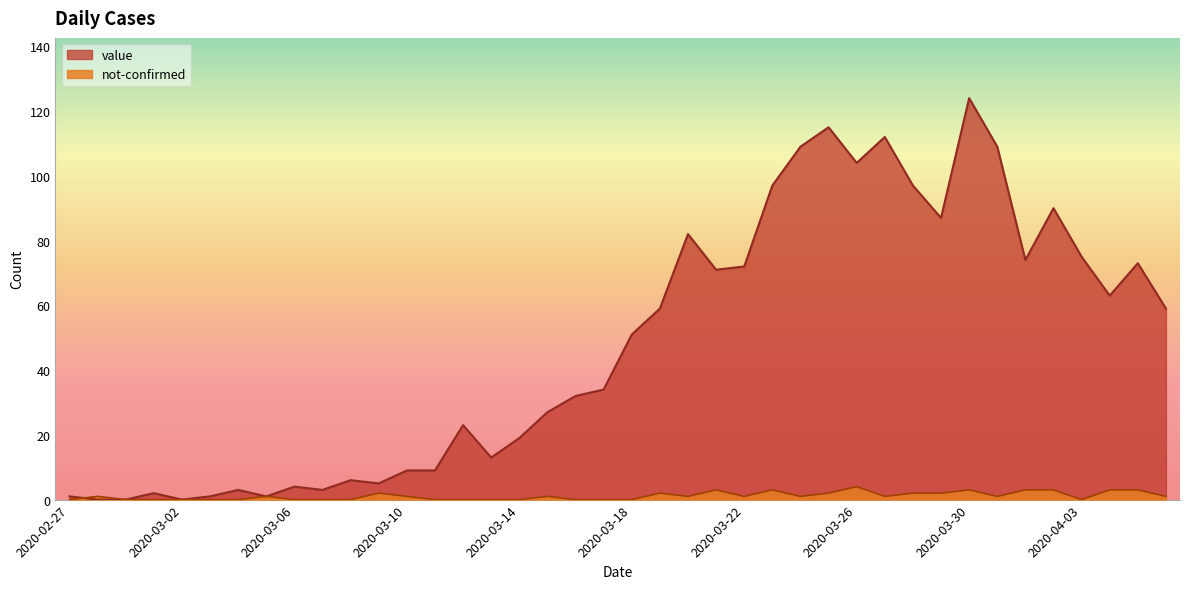

How many positive values does the value series have?

37